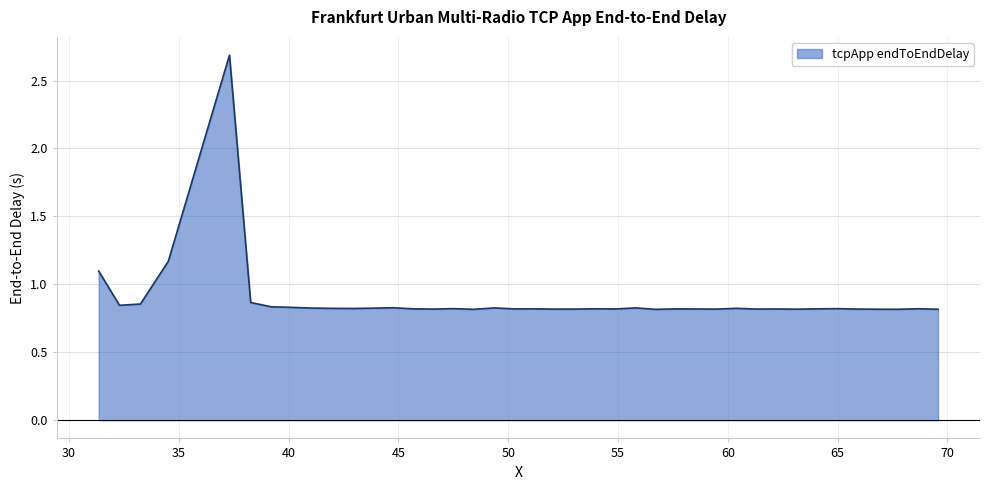

What is the difference between the maximum and minimum values?

1.9